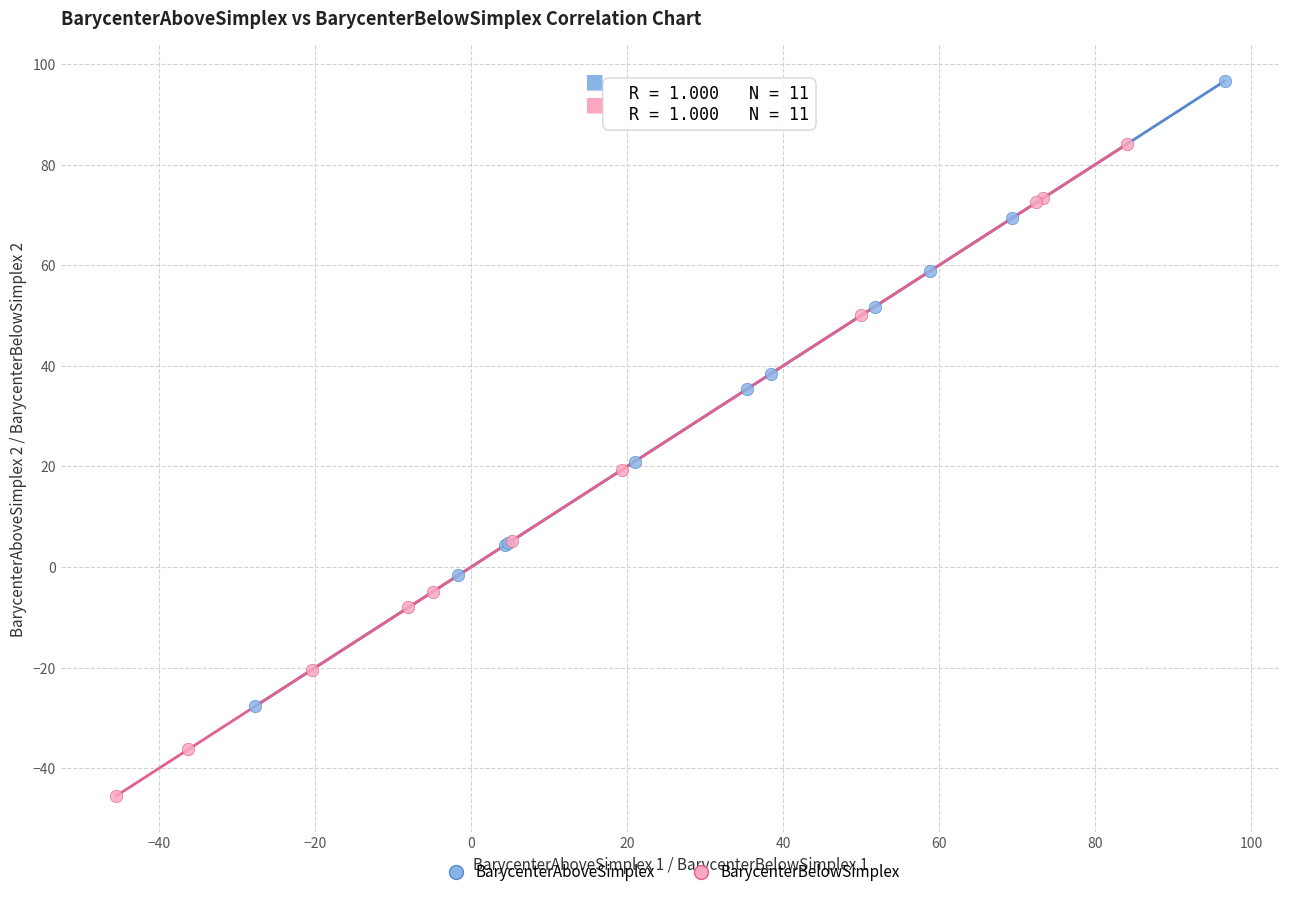

What are all the series names shown in the legend?

BarycenterAboveSimplex, BarycenterBelowSimplex